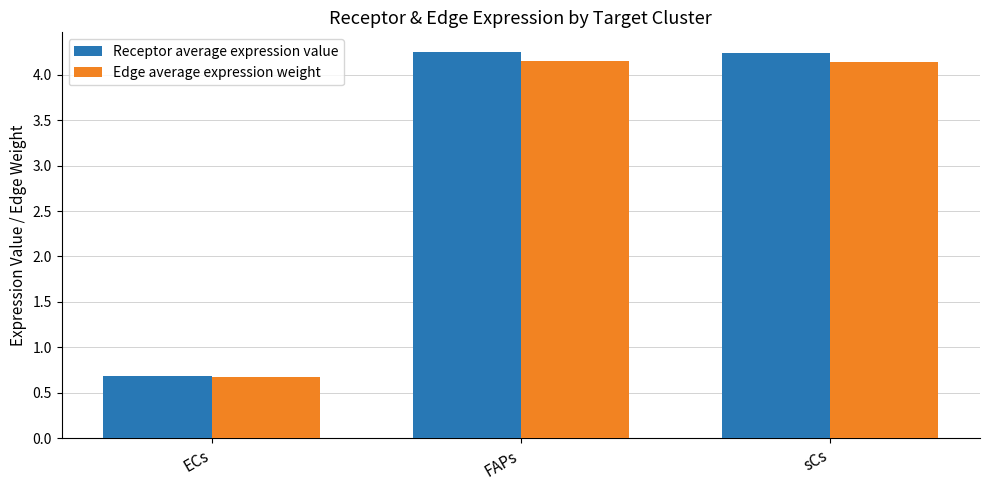

What is the average value of the Edge average expression weight series?

3.0